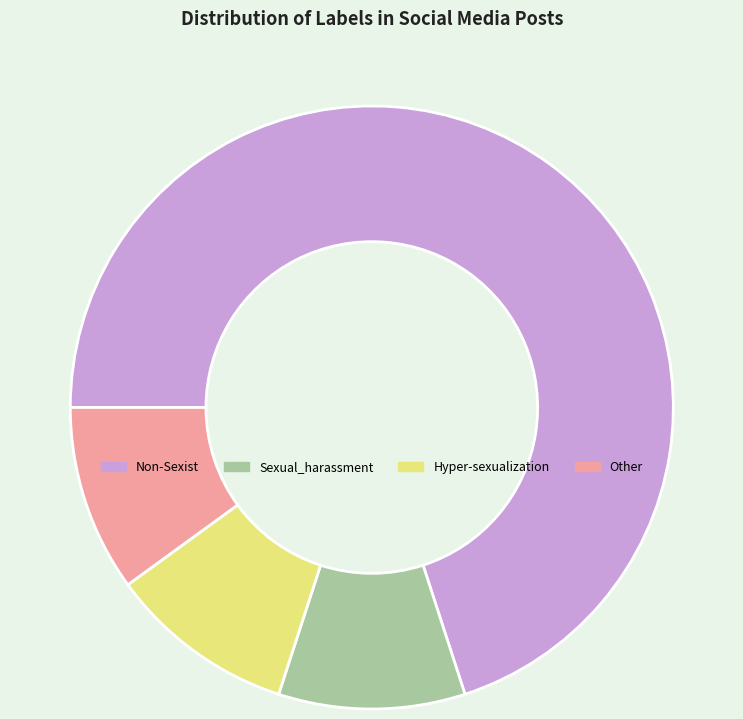

Is Sexual_harassment the majority of the pie?

No